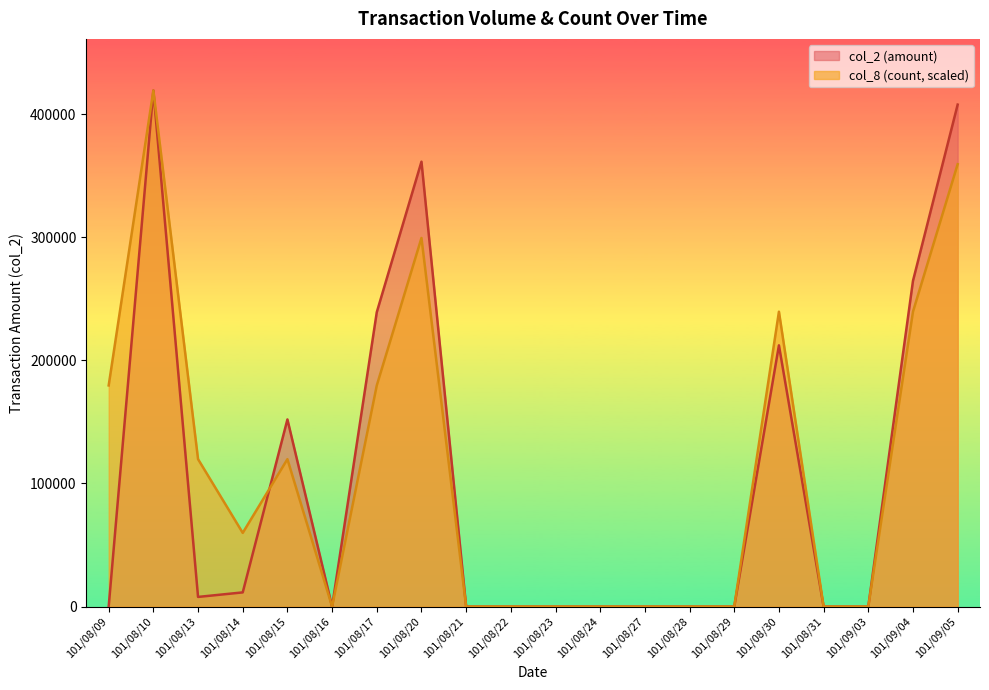

At how many categories does at least one series exceed 224470?

6